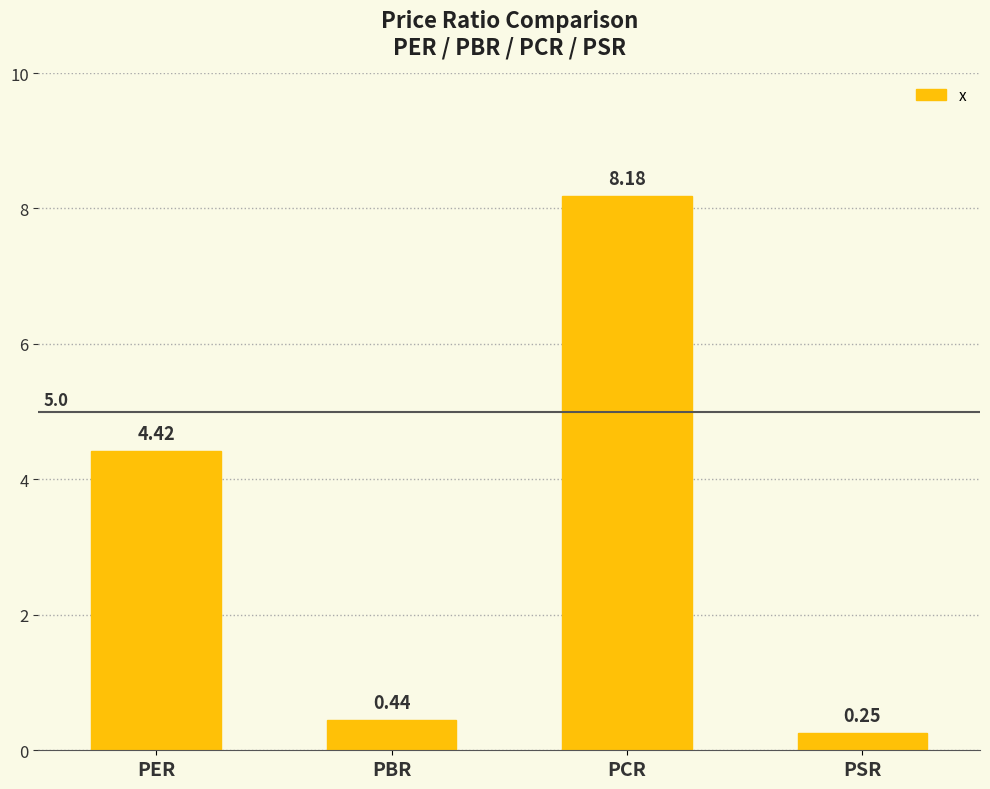

What is the value of the 1st bar from the left?

4.4